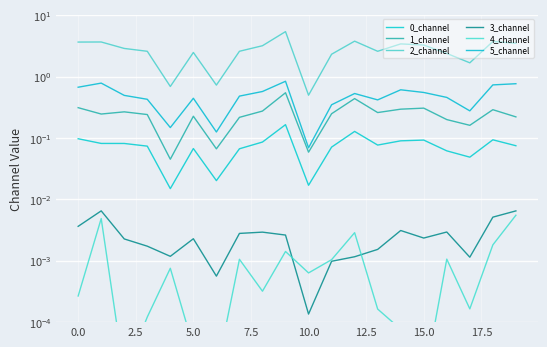

What is the total value across all series at 0.0?

4.8